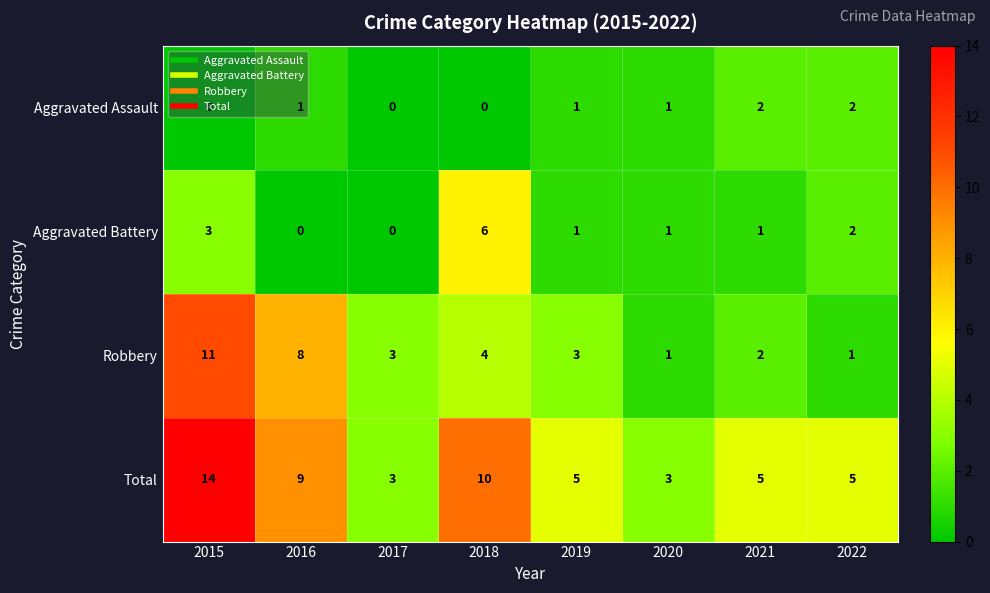

How many distinct data groups are displayed?

4